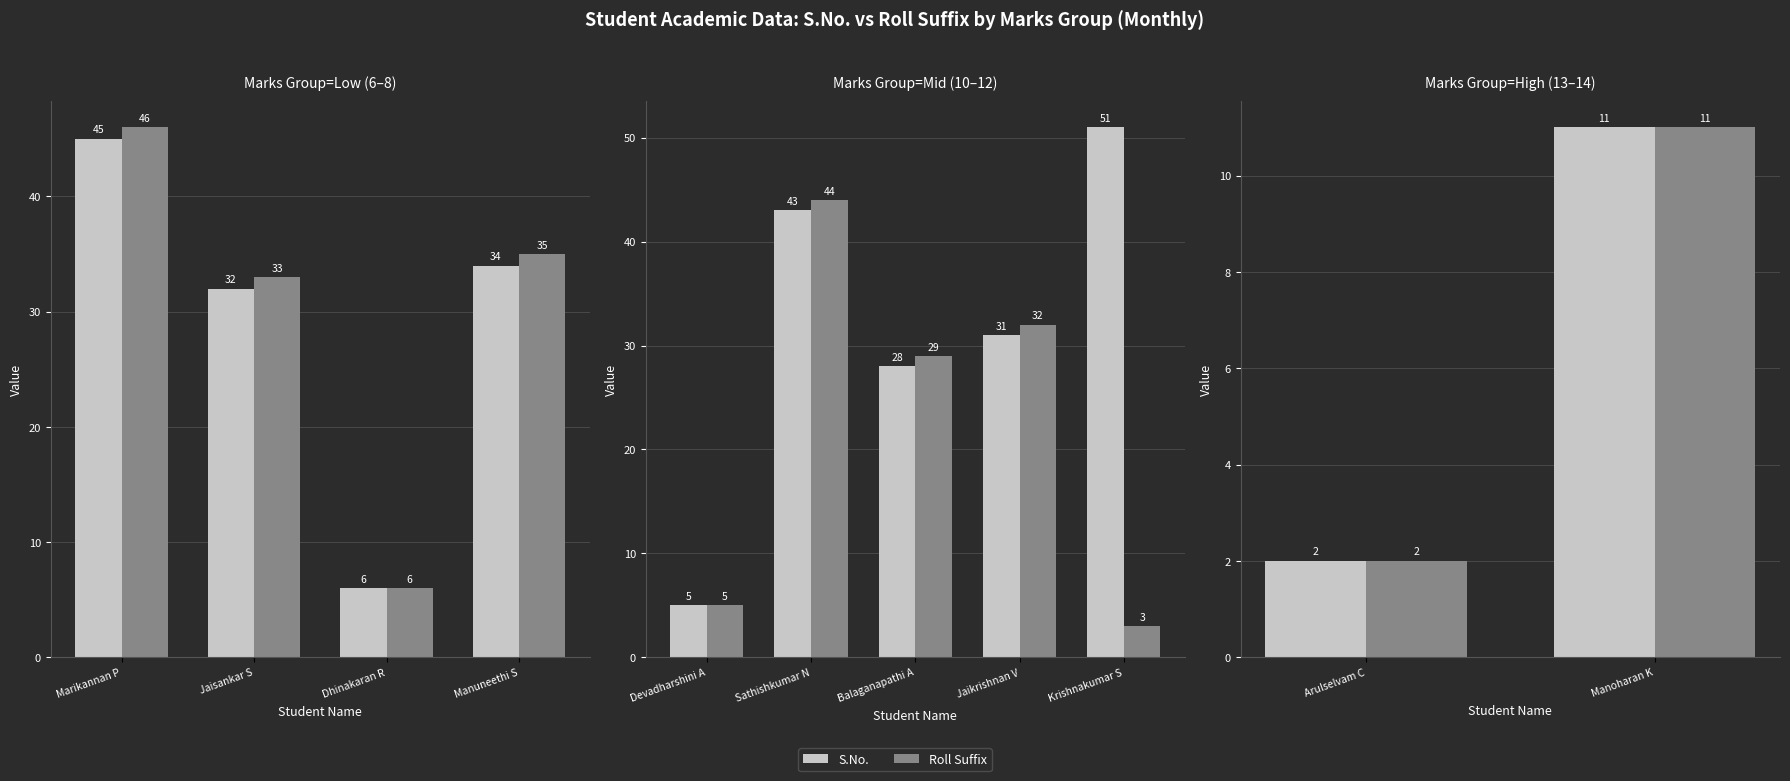

The value of Roll Suffix at Manoharan K is 7. True or false?

False